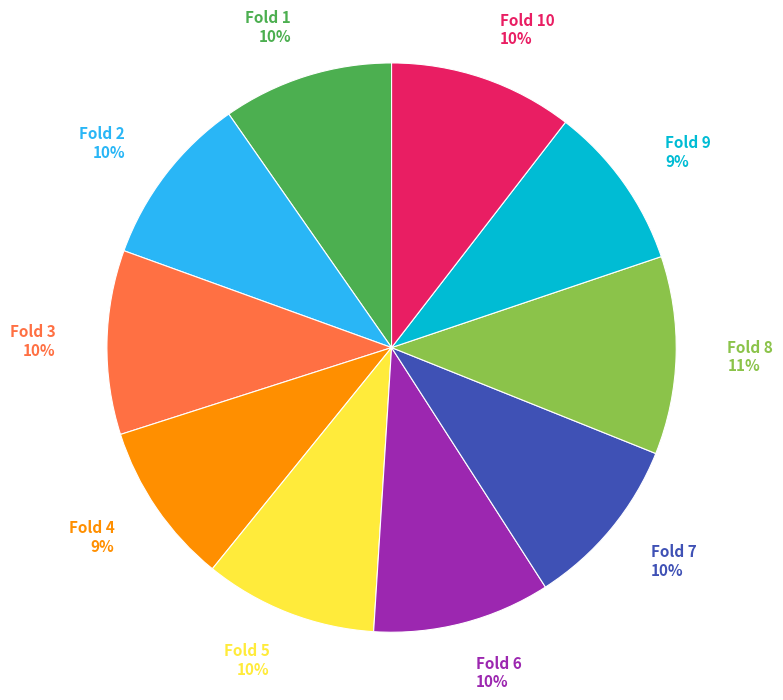

To the nearest percent, what is the difference between the largest and smallest slice percentages?

2%